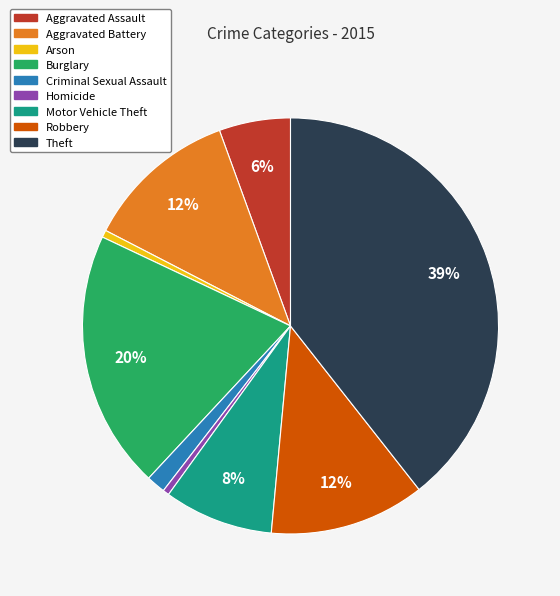

What is the largest slice in the pie chart?

Theft